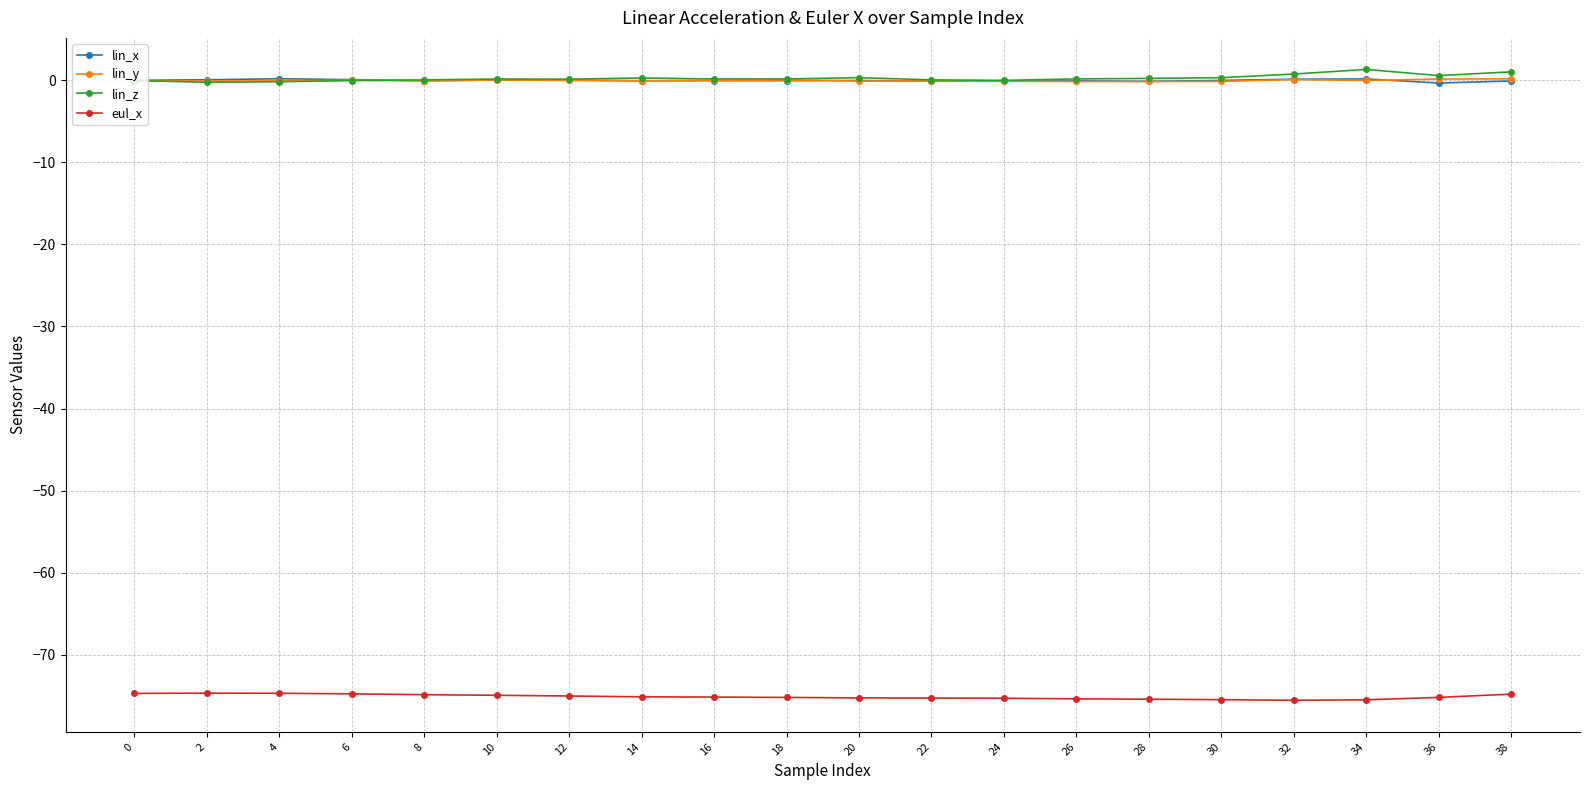

How many lines are shown in the chart?

4